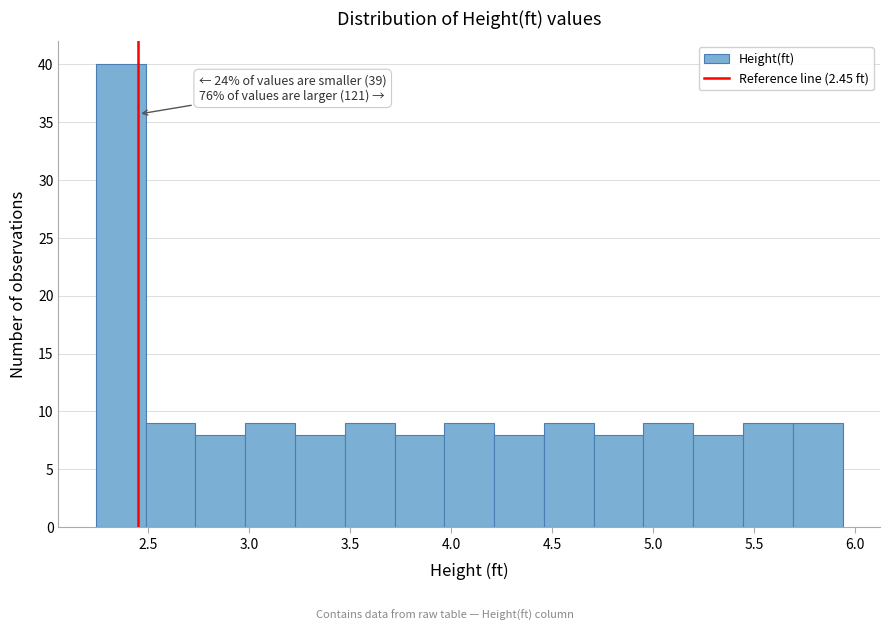

Which range on the x-axis has the tallest bar?

2.25 to 2.50